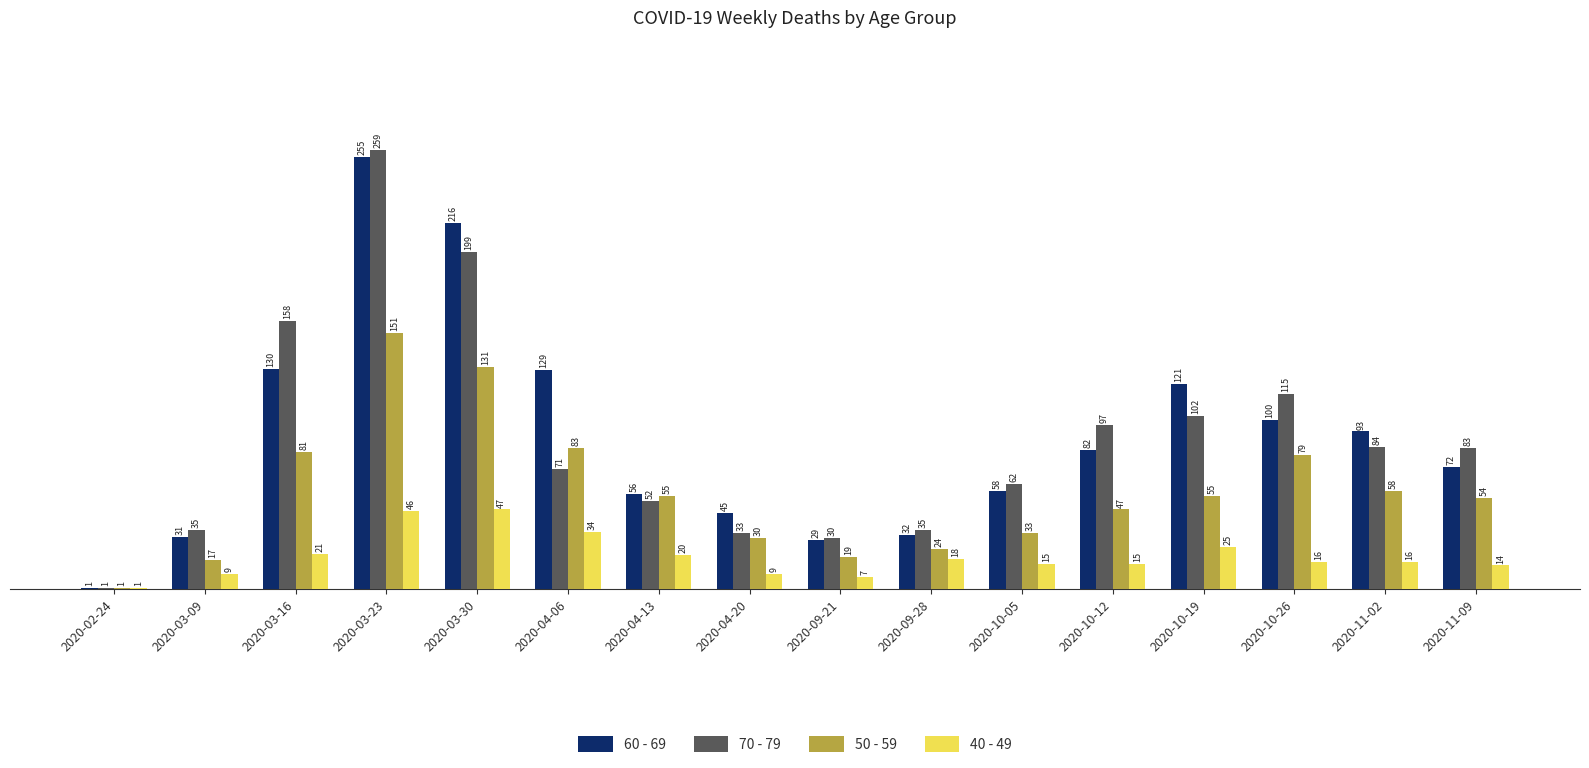

What is the sum of the 50 - 59 values at 2020-04-20 and 2020-11-09?

84